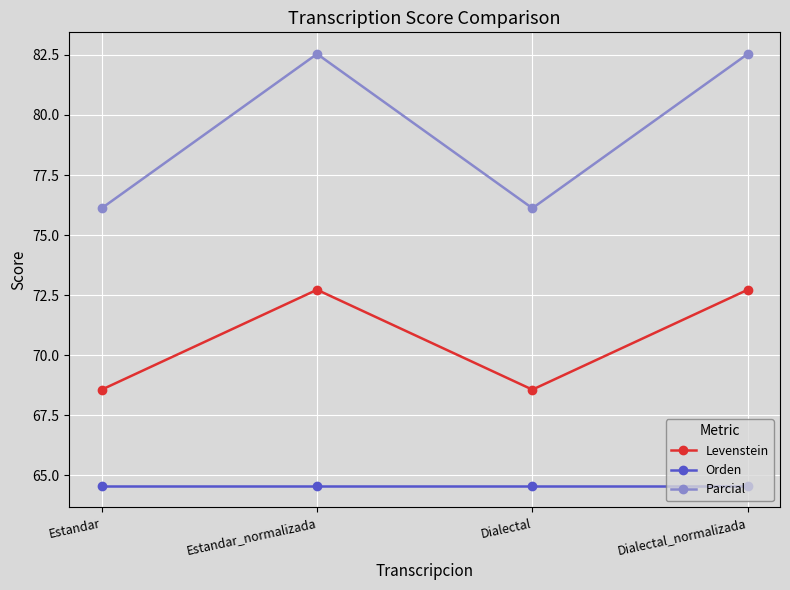

True or false: Levenstein has more than 2 interior local peaks.

False